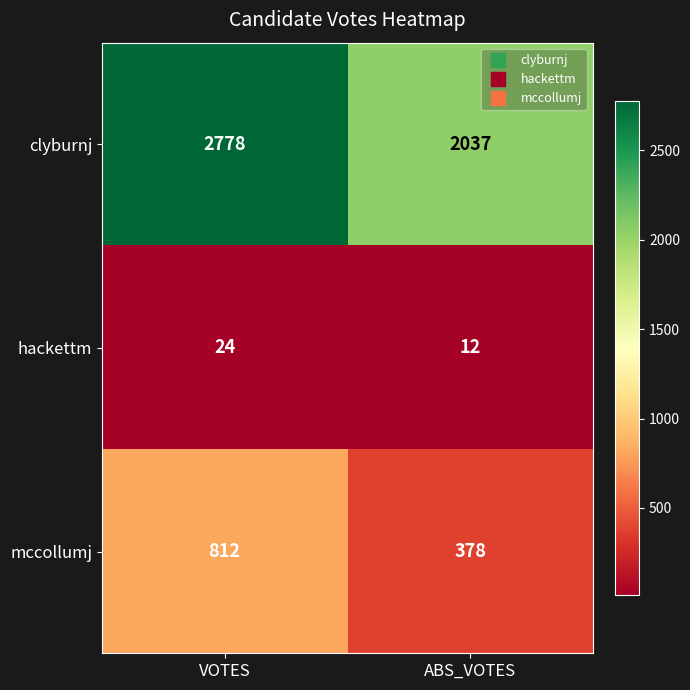

At which category is the sum across all series the highest?

VOTES